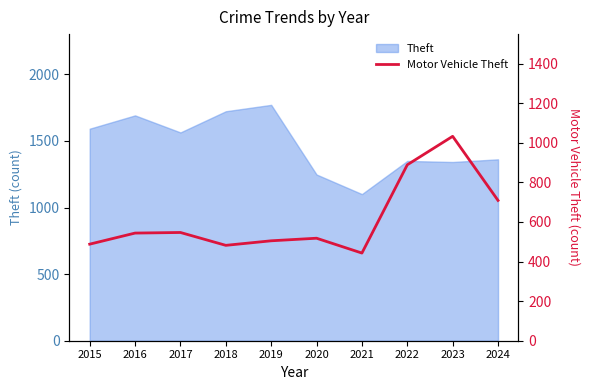

How many points are lower than both their immediate neighbors (excluding endpoints)?

2